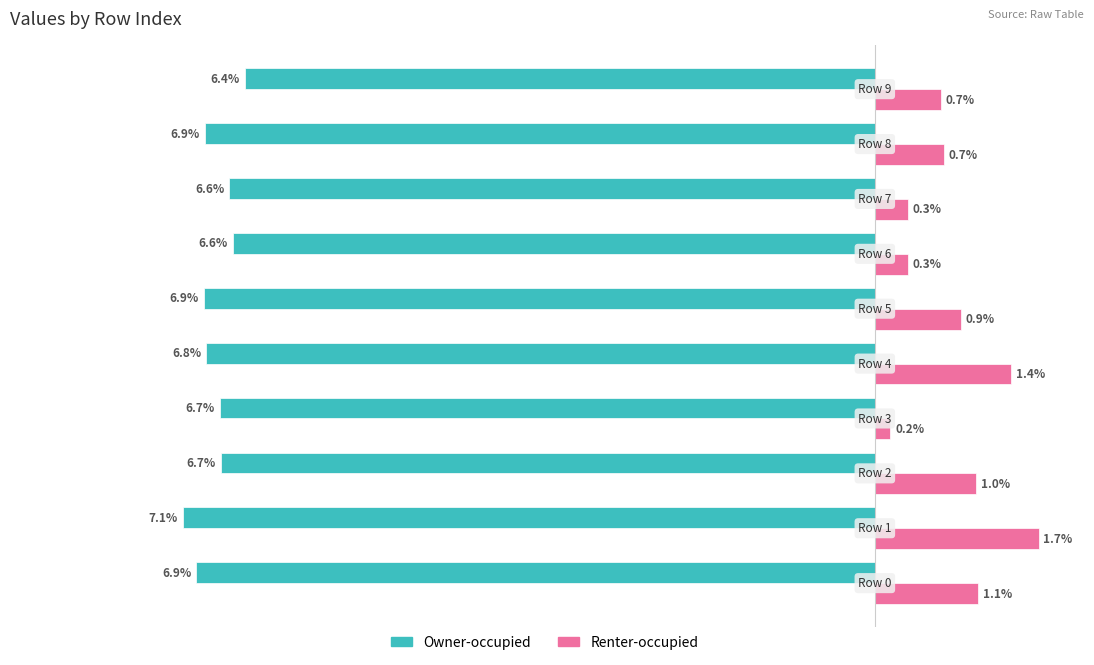

Which series has the largest range (max minus min)?

Renter-occupied